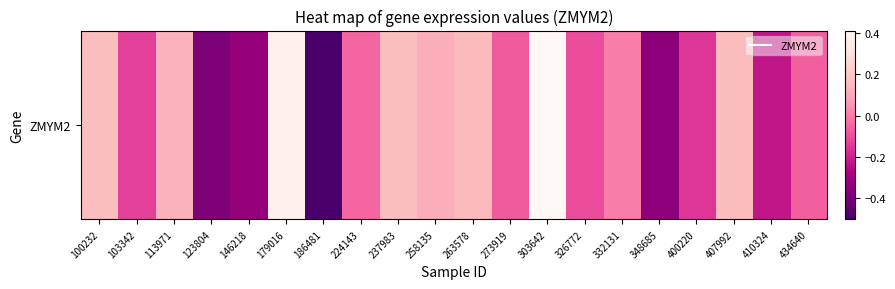

Reading right to left, transcribe all the data shown in this chart.

434640=-0.1	410324=-0.2	407992=0.2	400220=-0.2	348685=-0.3	332131=0.0	326772=-0.1	303642=0.4	273919=-0.1	263578=0.2	258135=0.1	237983=0.2	224143=-0.1	186481=-0.5	179016=0.4	146218=-0.3	123804=-0.4	113971=0.1	103342=-0.1	100232=0.2